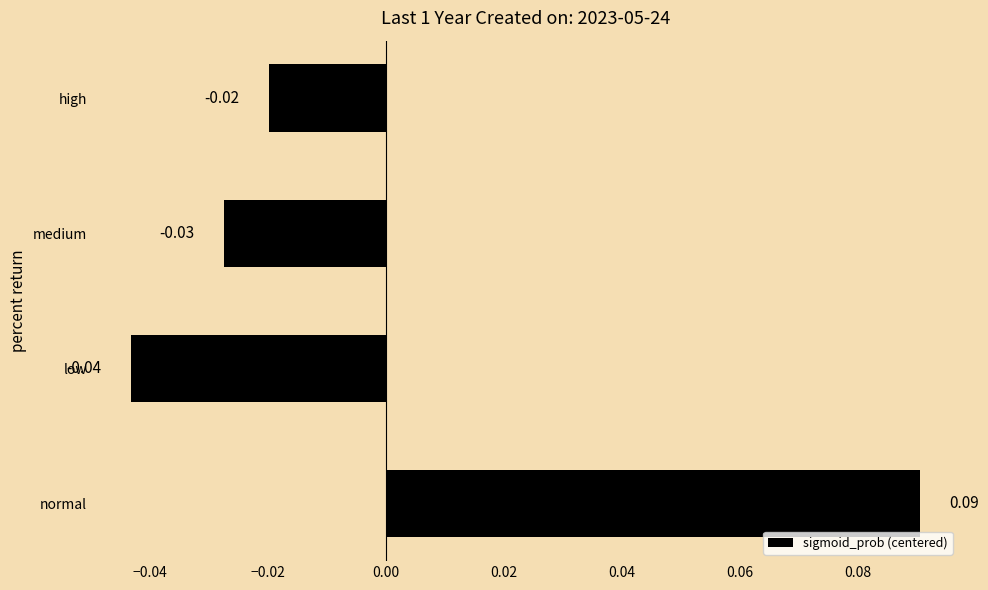

Which has a higher value, high or normal?

normal